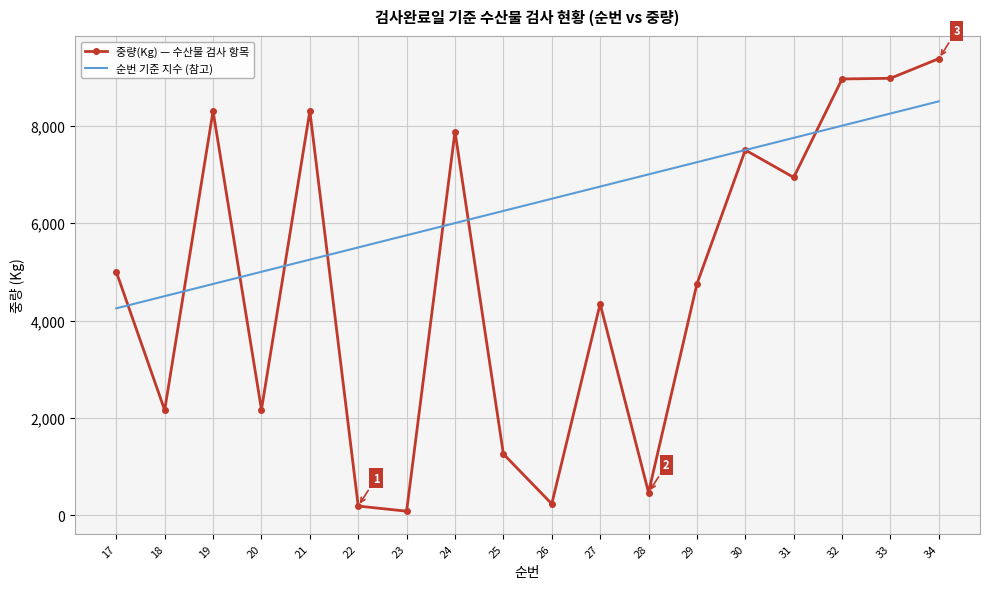

Is the value of 중량(Kg) — 수산물 검사 항목 at 20 greater than the value of 순번 기준 지수 (참고) at 24?

No